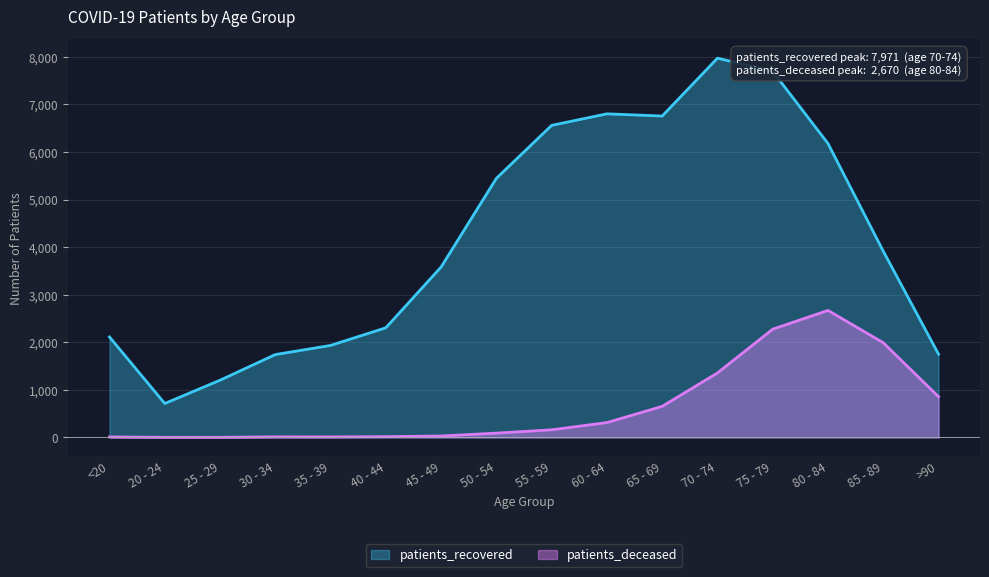

At which category is the sum across all series the highest?

75 - 79